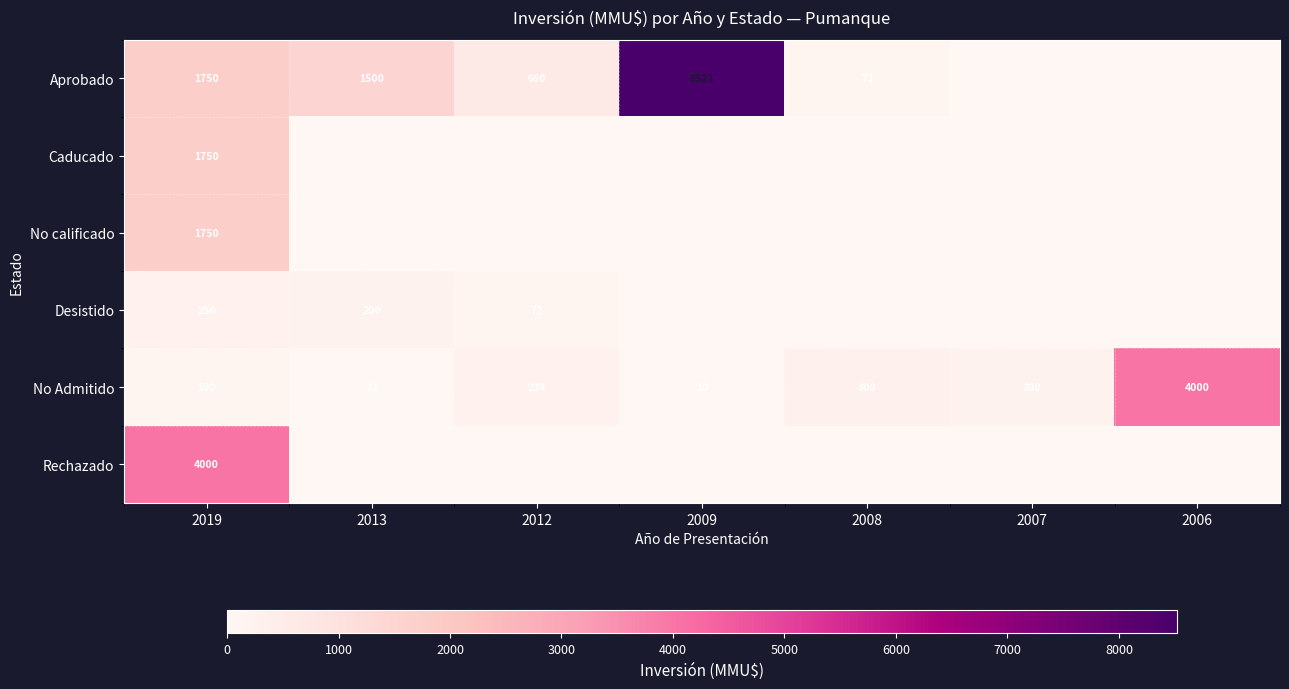

Where is No Admitido nearest to the value 2005?

2008